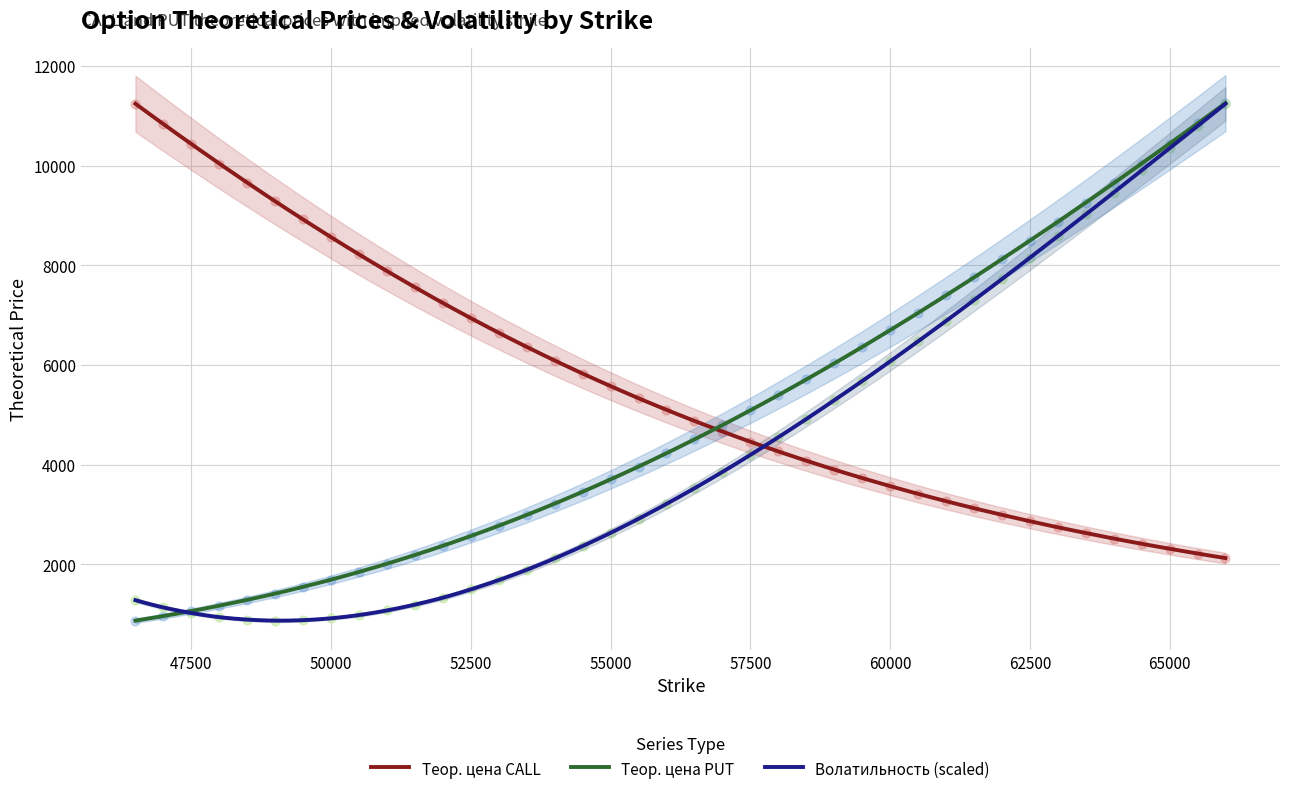

At how many categories does at least one series exceed 4502?

40